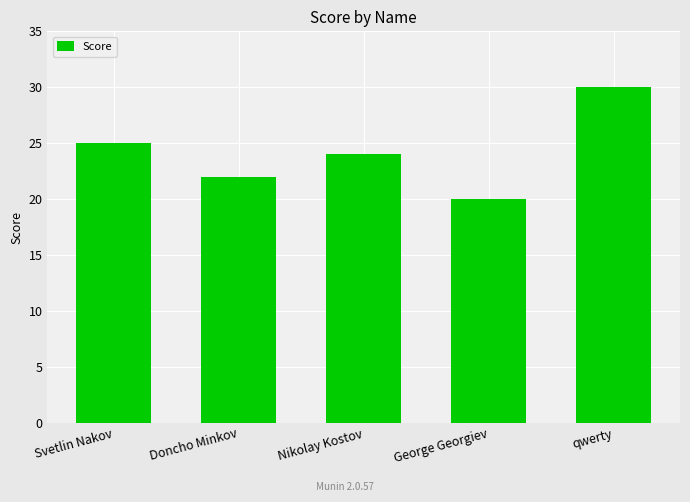

What is the label of the 3rd bar from the right?

Nikolay Kostov